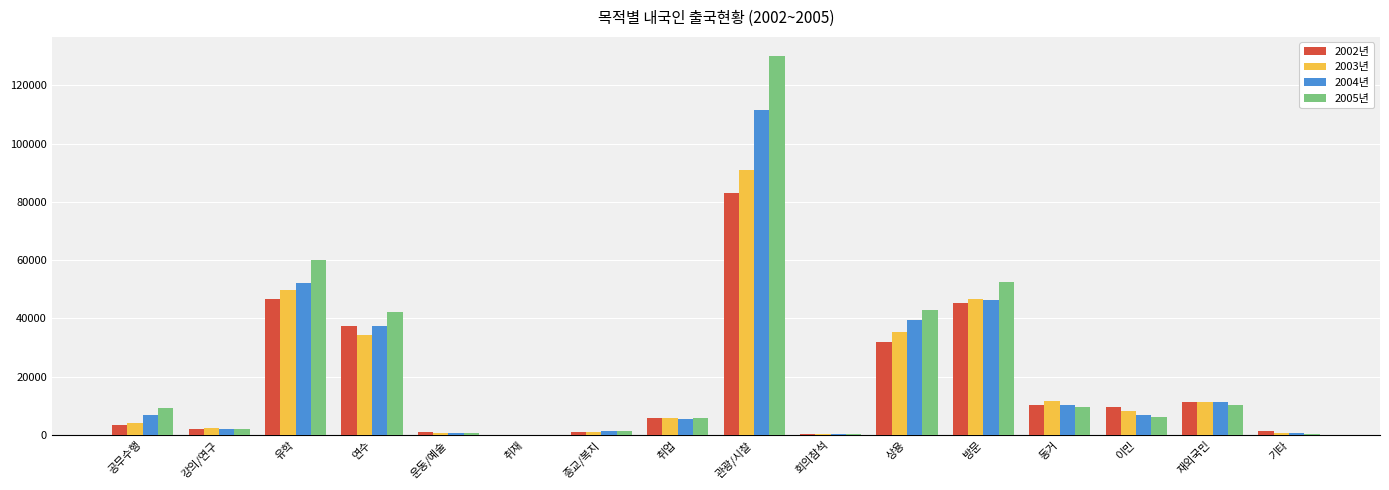

Is the value of 2003년 at 관광/시찰 greater than the value of 2005년 at 방문?

Yes